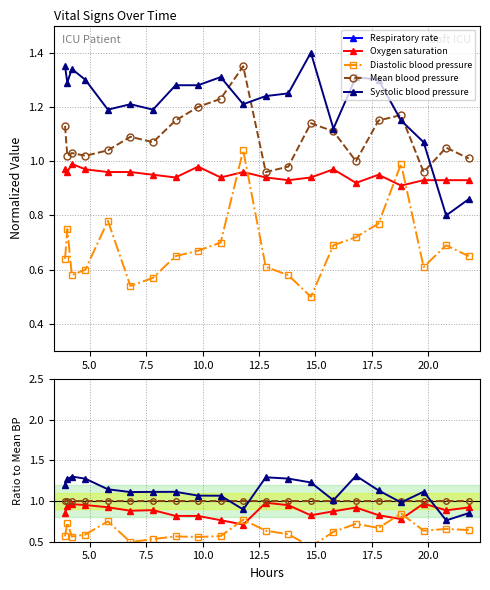

Is the value of Mean blood pressure at 7.5 greater than the value of Diastolic blood pressure at 2.5?

Yes